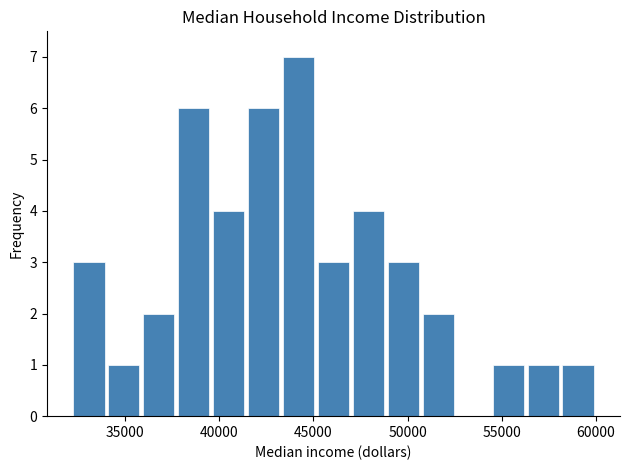

Around what value on the x-axis is the tallest bar? Give the approximate position of its centre, as read against the axis.

44000